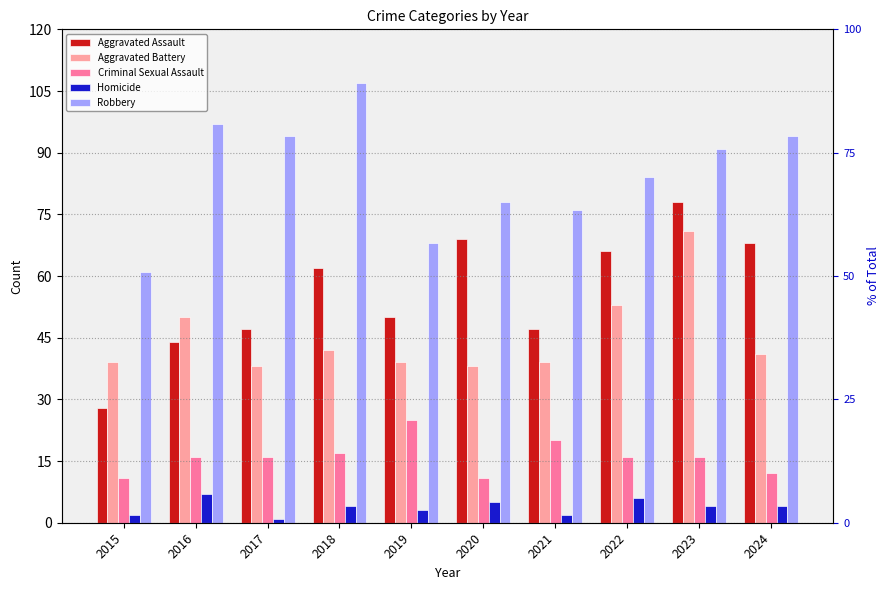

What is the sum of all Criminal Sexual Assault values?

160